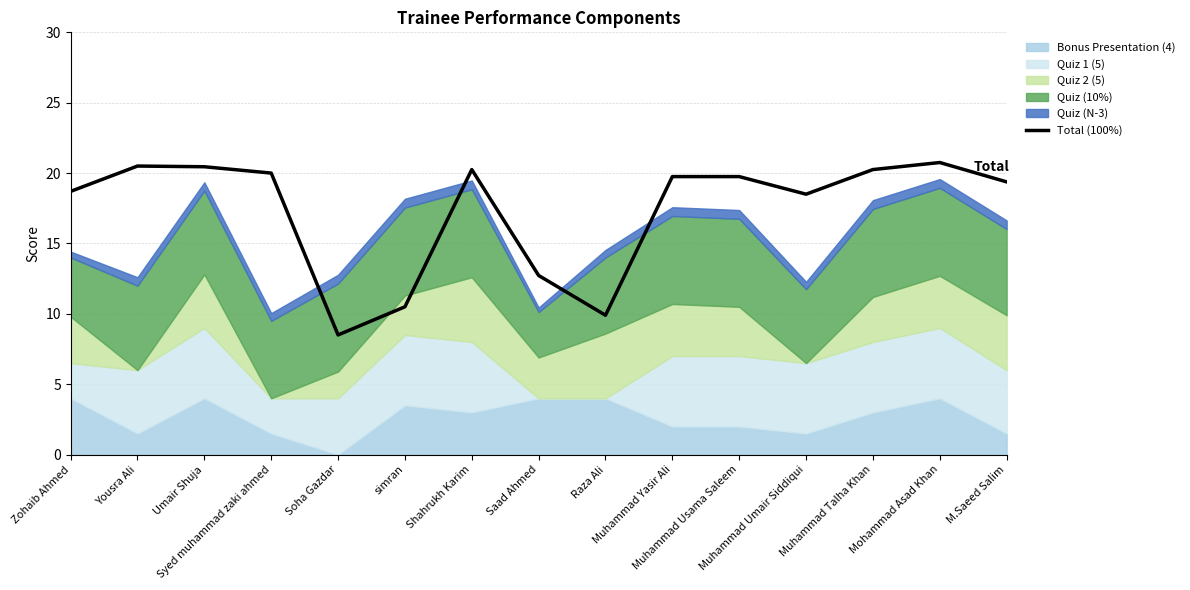

Where is the first local minimum?

Soha Gazdar